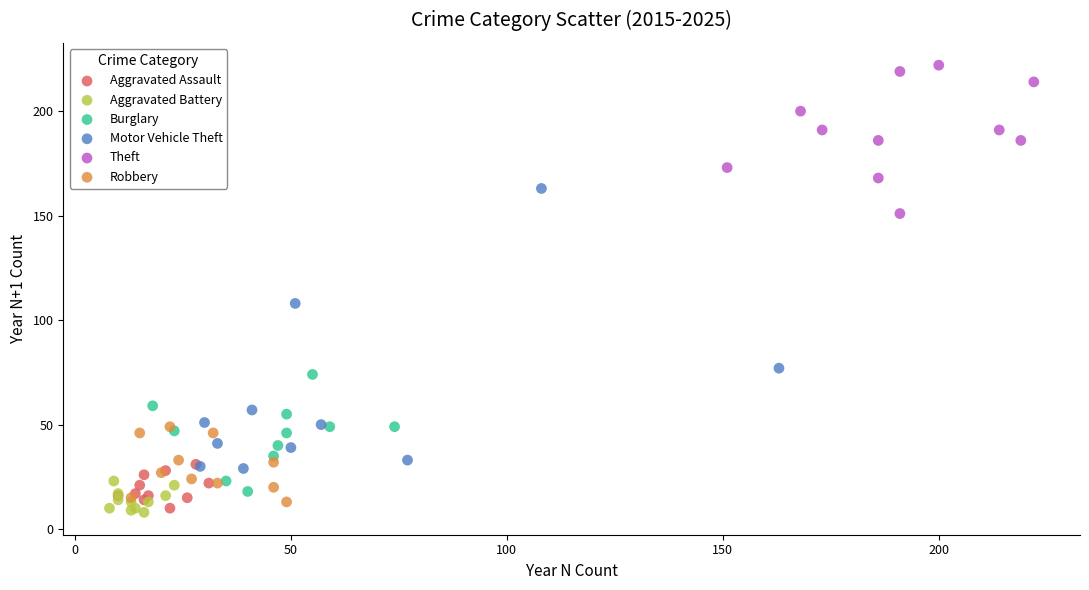

Which series contains the highest Y value?

Theft